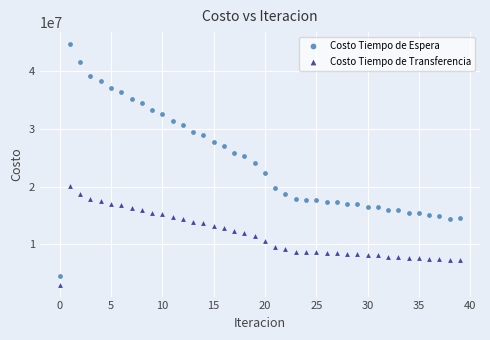

Which series has the largest Y range (max minus min)?

Costo Tiempo de Espera